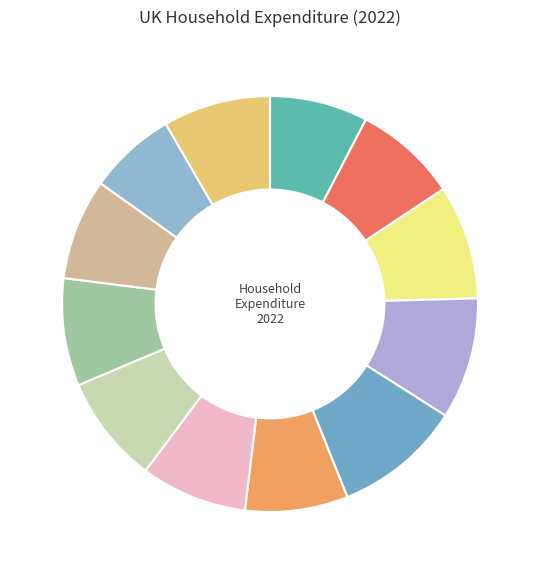

Count the number of slices in the pie.

12